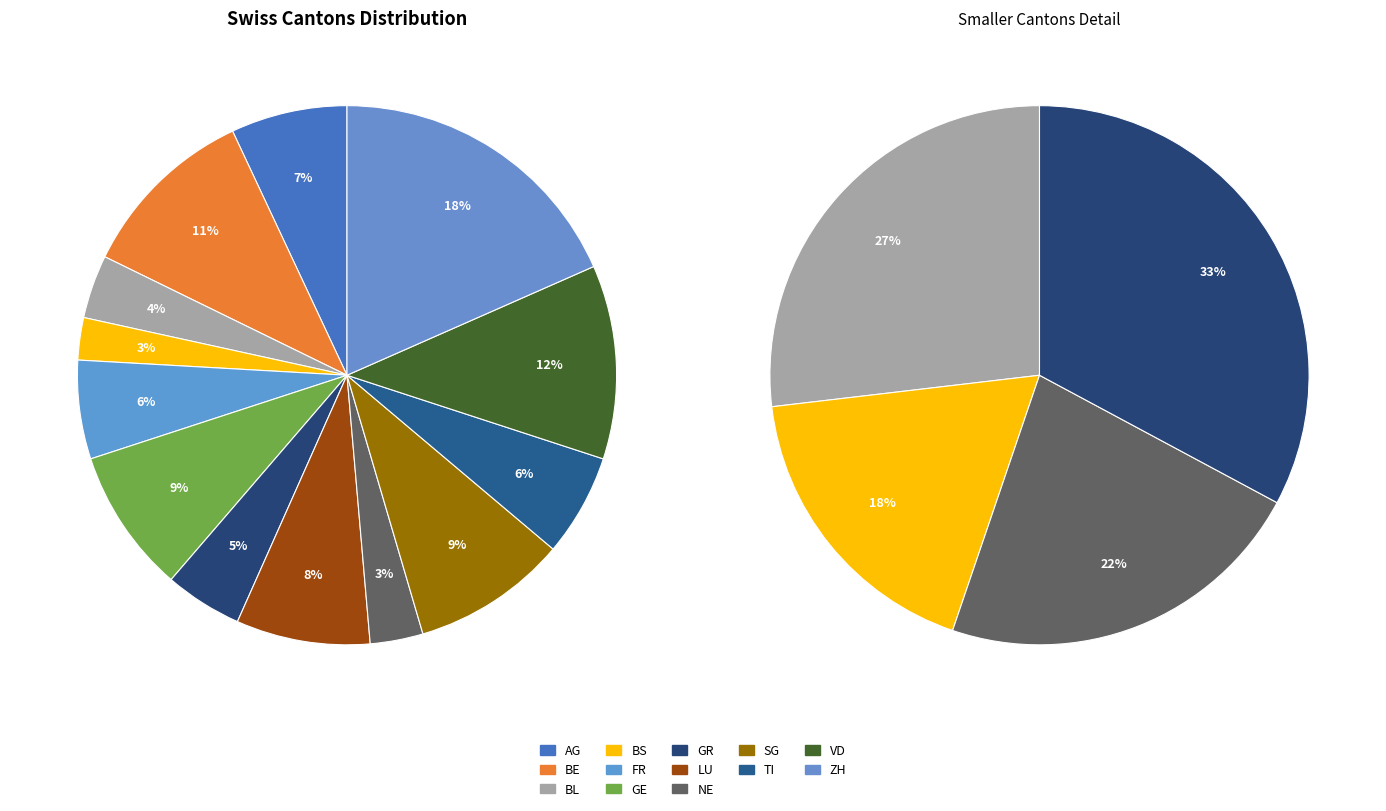

To the nearest percent, what is the combined percentage of BS and NE?

6%